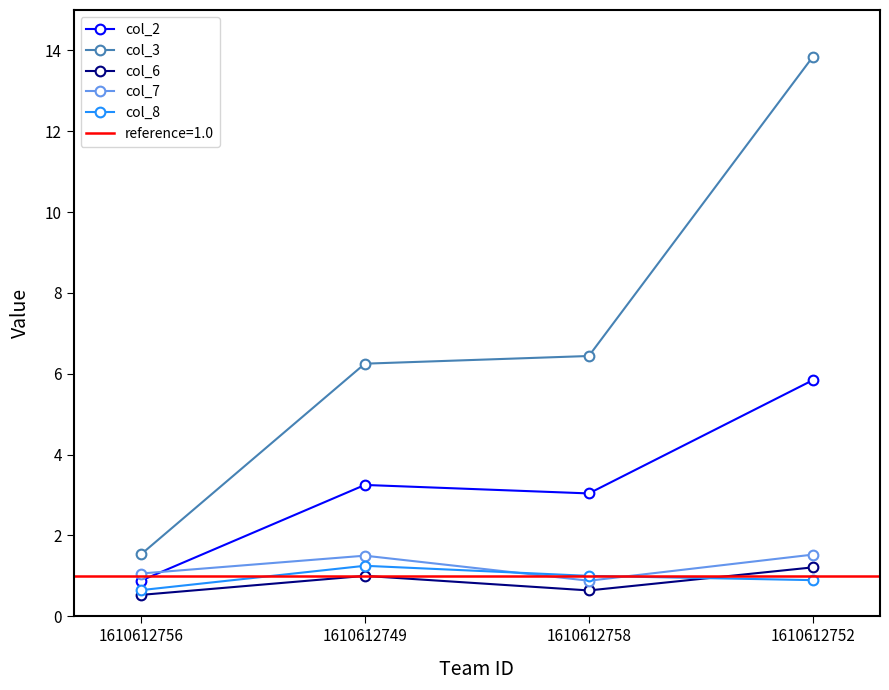

What is the smallest value displayed?

0.5